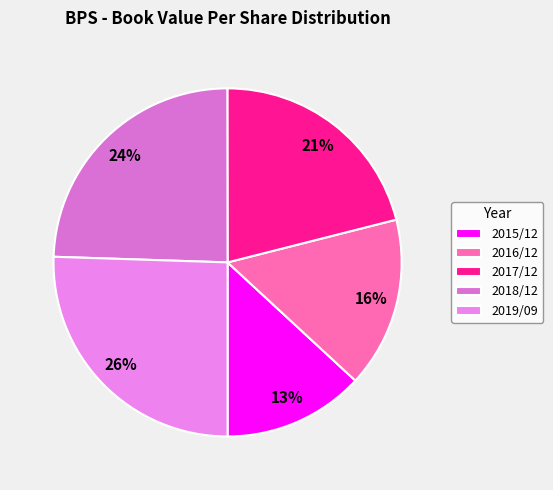

The 2015/12 slice represents 19% of the pie. True or false?

False